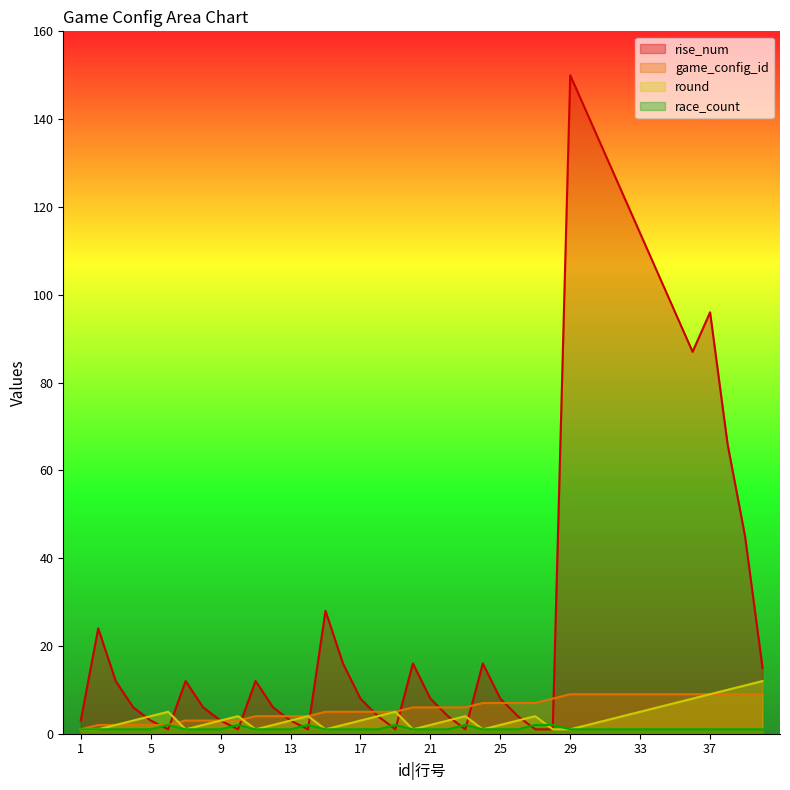

True or false: race_count has more than 0 points higher than both neighbors.

True